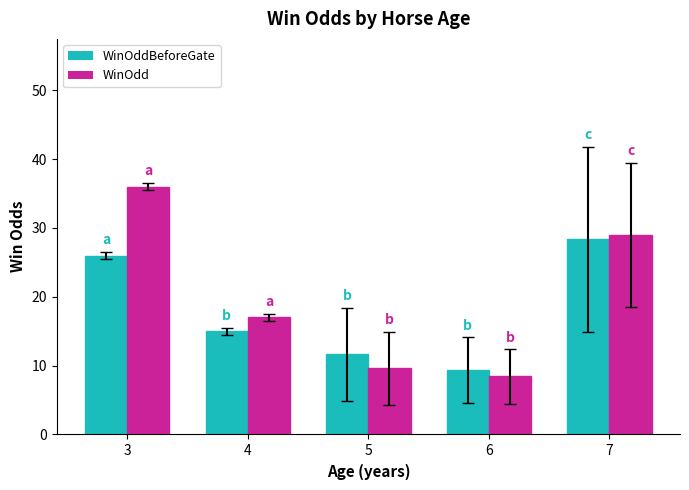

What is the total value across all series at 7?

57.3